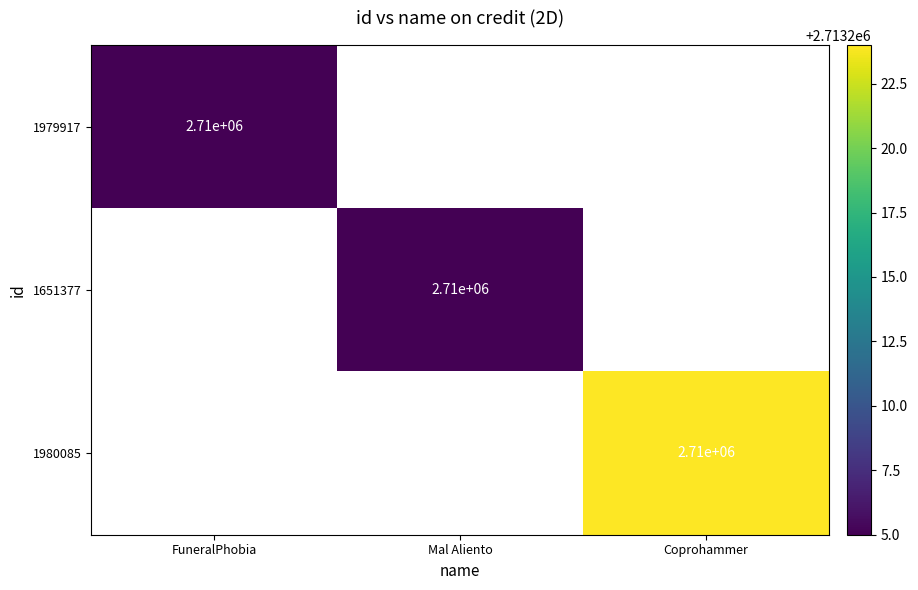

Is the value of 1980085 at FuneralPhobia greater than the value of 1979917 at Coprohammer?

No